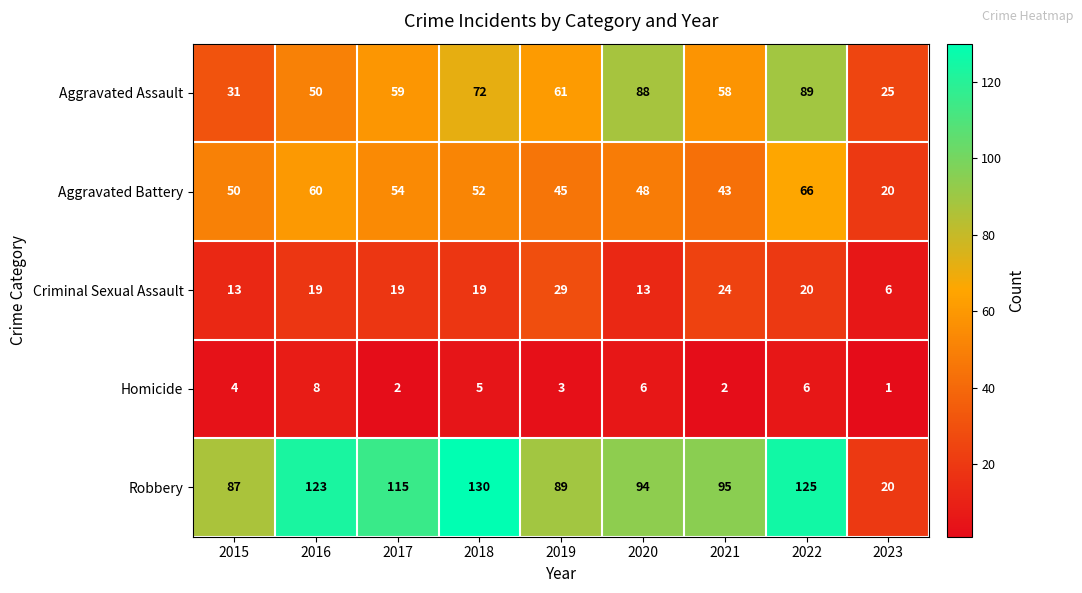

At 2018, list the series in order from smallest to largest.

Homicide, Criminal Sexual Assault, Aggravated Battery, Aggravated Assault, Robbery